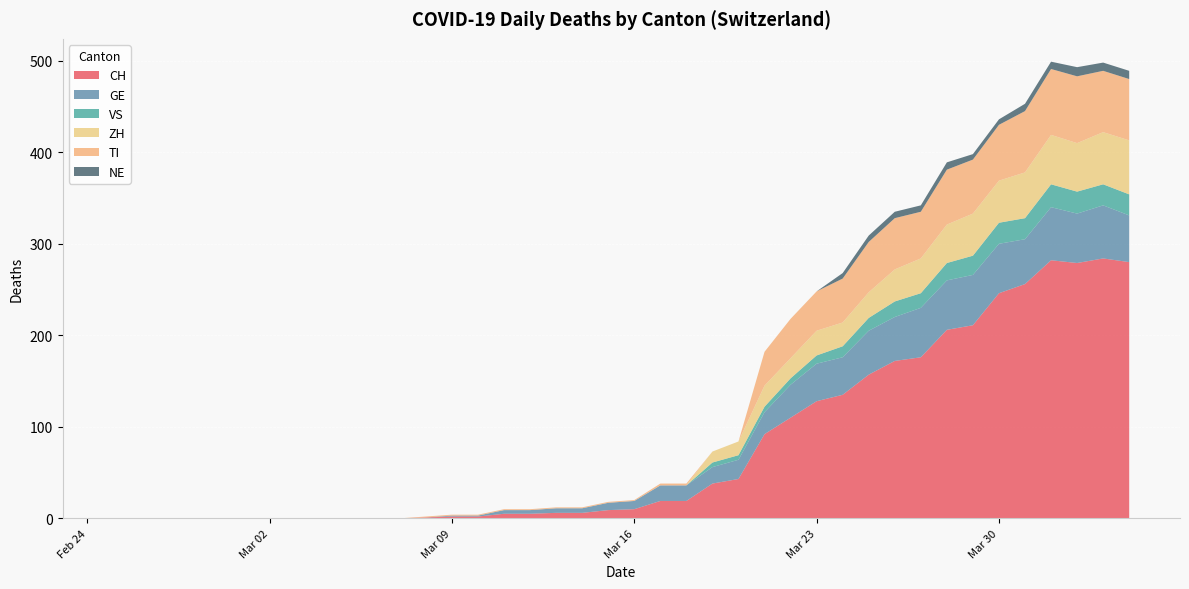

Reading right to left, what are all the values shown in this chart?

CH: 280	284	279	282	256	246	211	206	176	172	157	135	128	110	92	43	38	19	19	10	9	6	6	5	5	2	2	1	0	0	0	0	0	0	0	0	0	0	0	0
GE: 51	58	54	58	49	54	55	54	54	48	48	41	41	36	24	21	18	17	17	9	8	5	5	4	4	1	1	0	0	0	0	0	0	0	0	0	0	0	0	0
VS: 23	23	24	25	23	23	21	19	16	17	14	12	9	7	6	5	5	0	0	0	0	0	0	0	0	0	0	0	0	0	0	0	0	0	0	0	0	0	0	0
ZH: 59	57	53	54	50	46	46	42	38	35	28	26	27	22	23	15	12	0	0	0	0	0	0	0	0	0	0	0	0	0	0	0	0	0	0	0	0	0	0	0
TI: 67	67	73	72	67	61	59	60	51	56	55	48	43	43	37	0	0	2	2	1	1	1	1	1	1	1	1	1	0	0	0	0	0	0	0	0	0	0	0	0
NE: 9	9	10	8	8	6	6	8	7	7	7	6	0	0	0	0	0	0	0	0	0	0	0	0	0	0	0	0	0	0	0	0	0	0	0	0	0	0	0	0